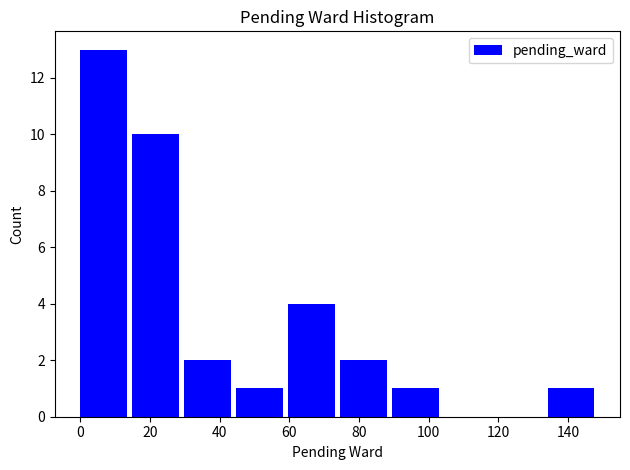

Reading left to right, transcribe this chart: for each bar, give the range it covers on the x-axis and its height. Neither the bar edges nor the heights are printed on the chart, so give them approximately, as read against the axes.

0 to 14: 13
14 to 30: 10
30 to 44: 2
44 to 60: 1
60 to 74: 4
74 to 90: 2
90 to 104: 1
104 to 120: 0
120 to 134: 0
134 to 150: 1